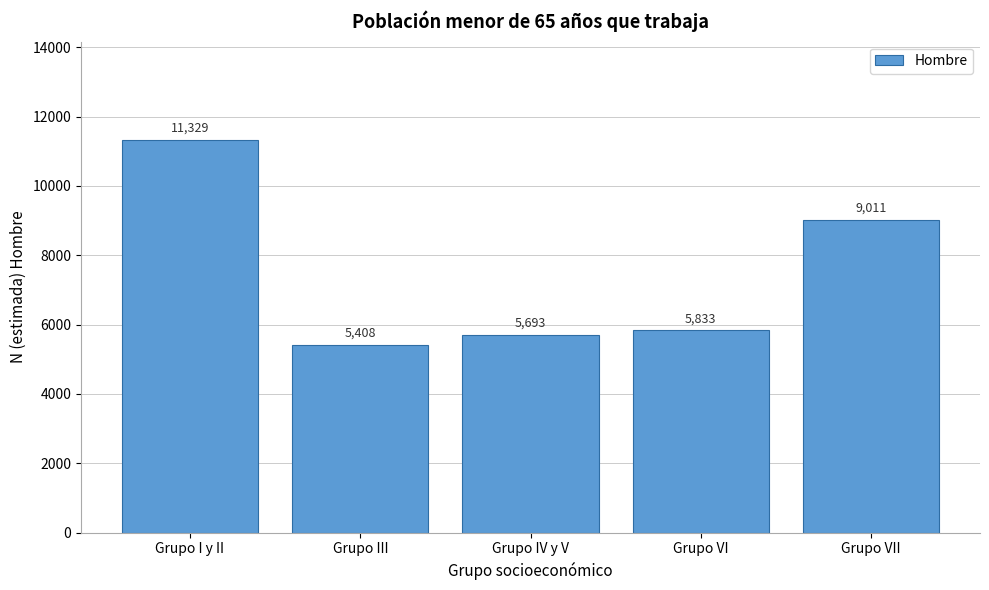

Reading left to right, transcribe all the data shown in this chart.

11329	5408	5693	5833	9011